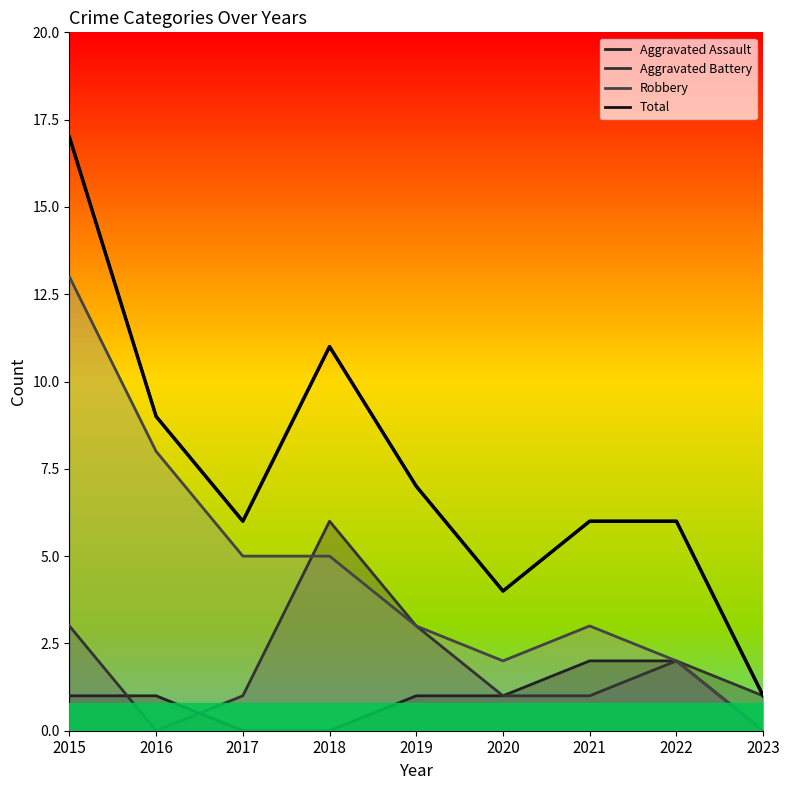

Rank the categories by Aggravated Assault value from lowest to highest.

2017, 2018, 2023, 2015, 2016, 2019, 2020, 2021, 2022